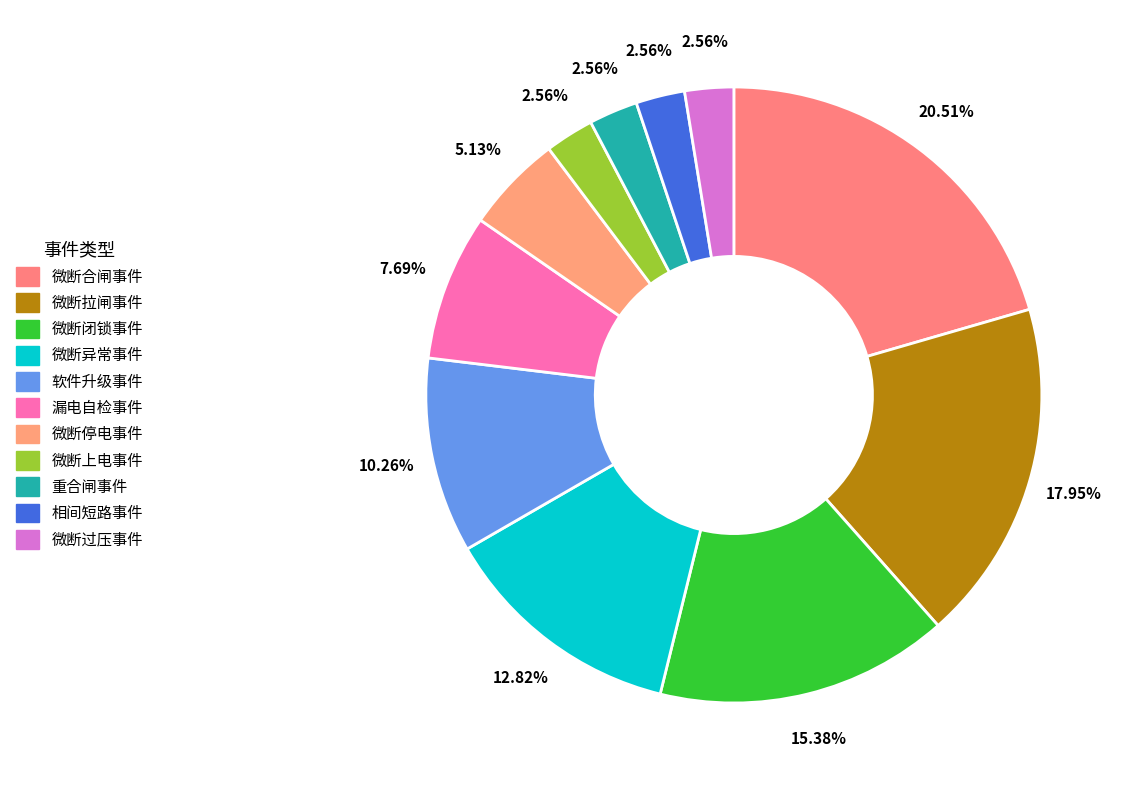

What percentage do 相间短路事件 and 微断过压事件 together represent?

5.1%